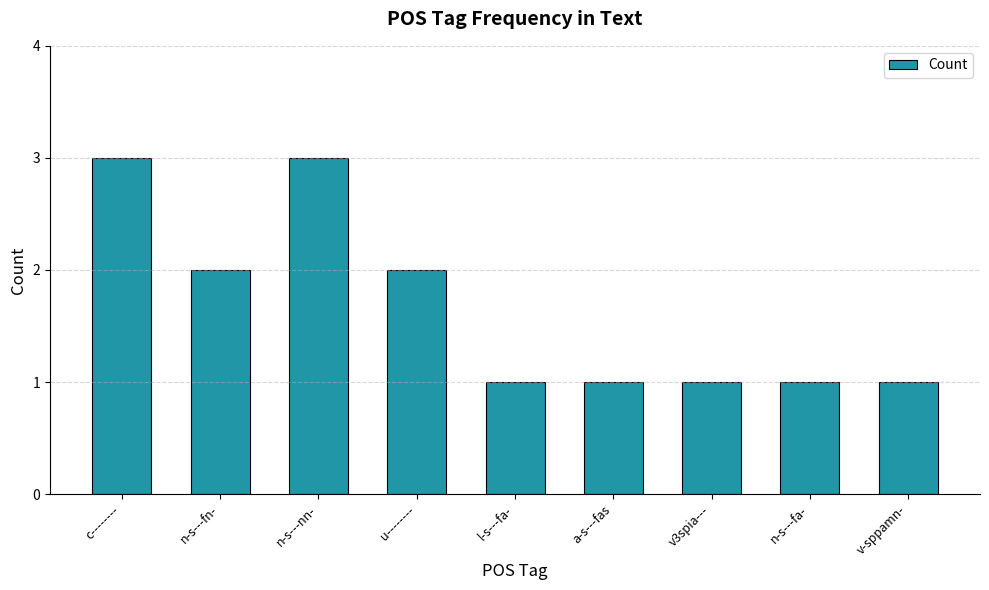

The chart shows a value of 0 at v3spia---. True or false?

False